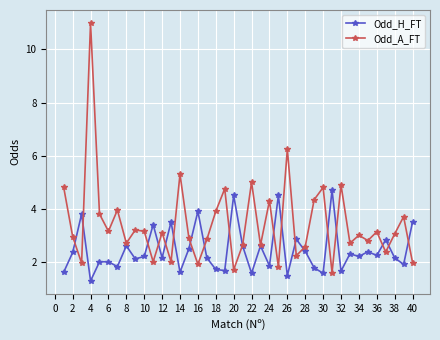

What is the maximum value for Odd_A_FT?

11.0